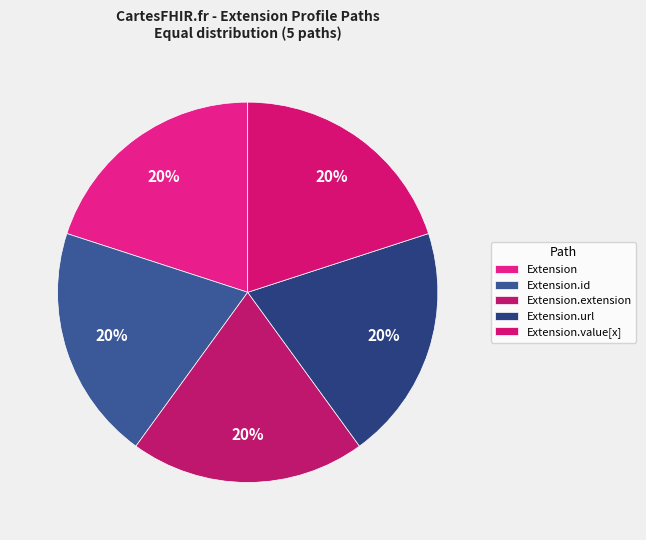

How many slices are in this pie chart?

5